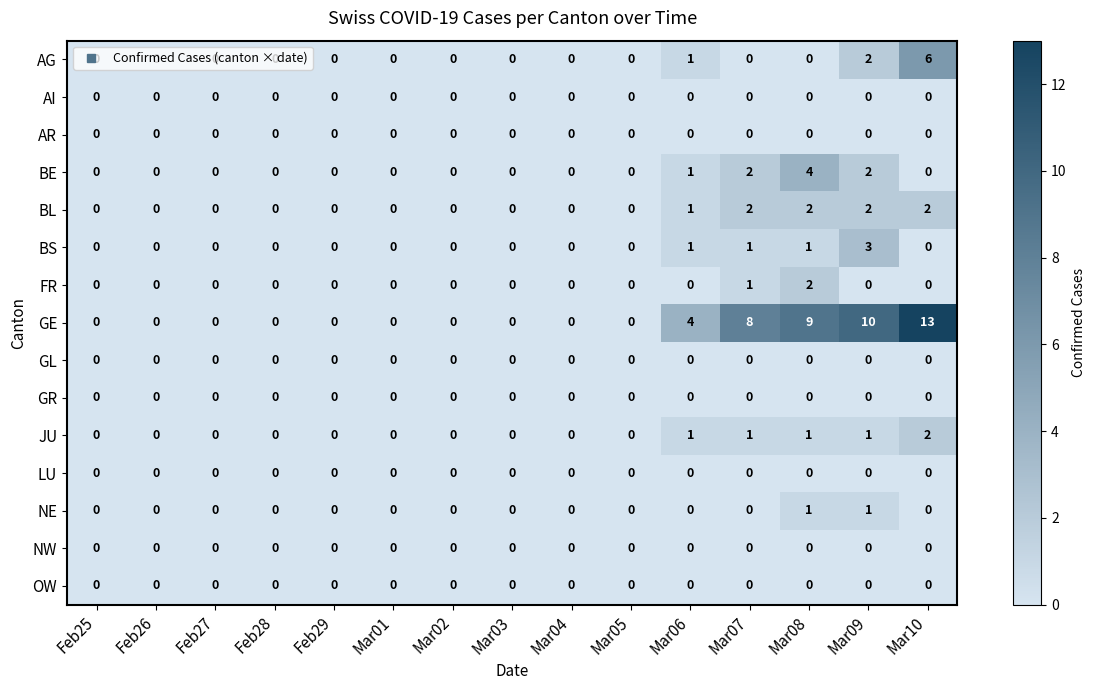

What is the highest value of the GE series?

13